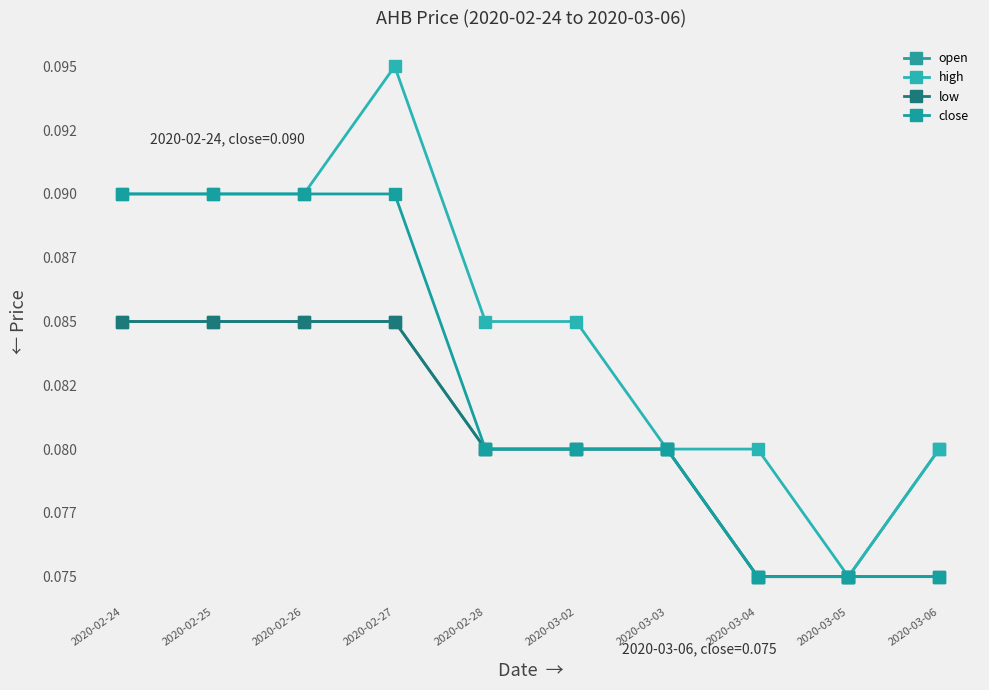

True or false: open has more than 1 points higher than both neighbors.

False